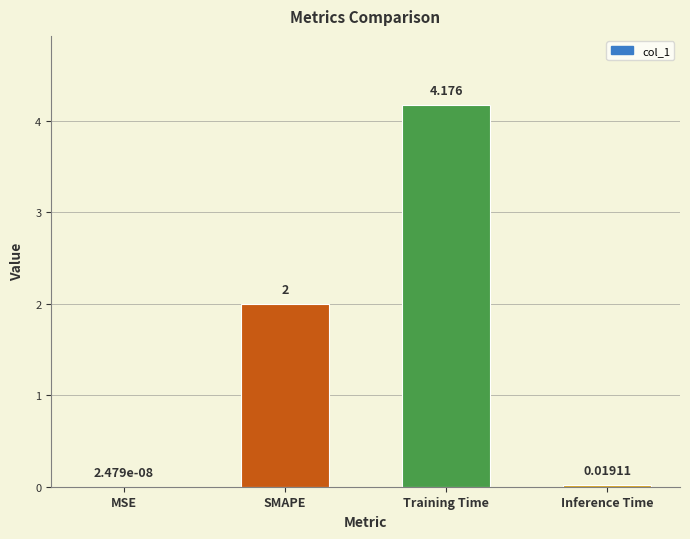

Which label corresponds to the largest value in the chart?

Training Time